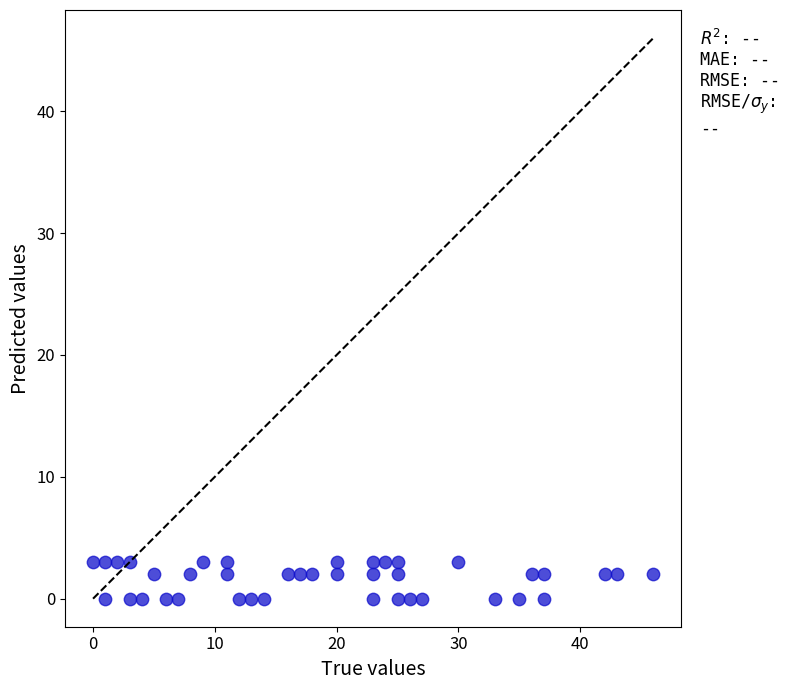

What is the range of X values (max minus min)?

46